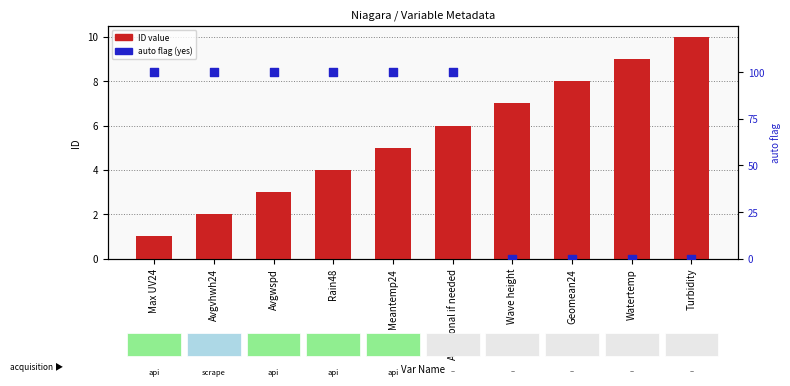

Which series has the largest Y range (max minus min)?

auto flag (yes=100)